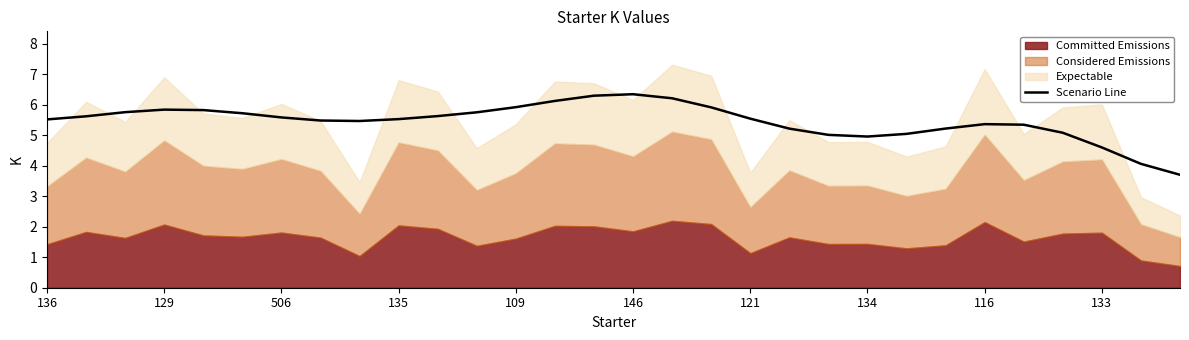

What is the lowest value of the Scenario Line series?

3.7